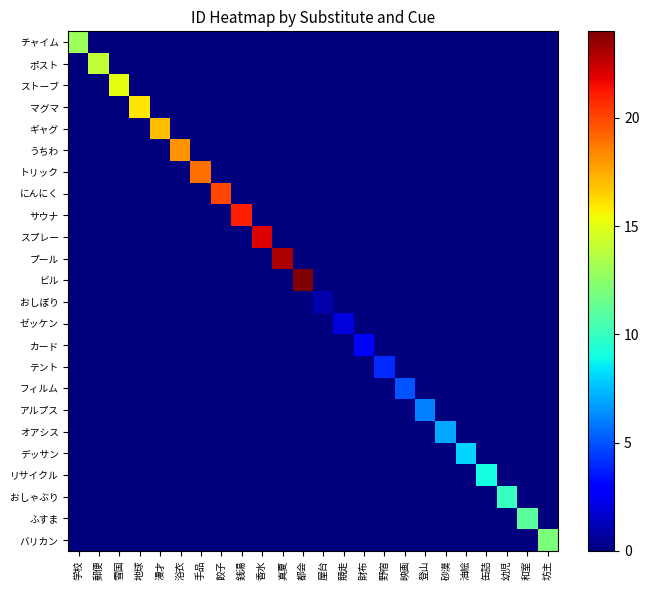

At which category is the sum across all series the highest?

都会